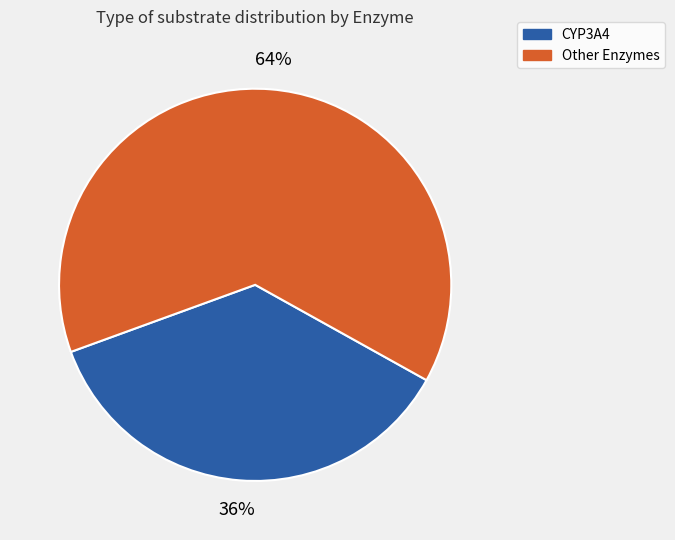

Is there any slice that represents more than half of the pie?

Yes